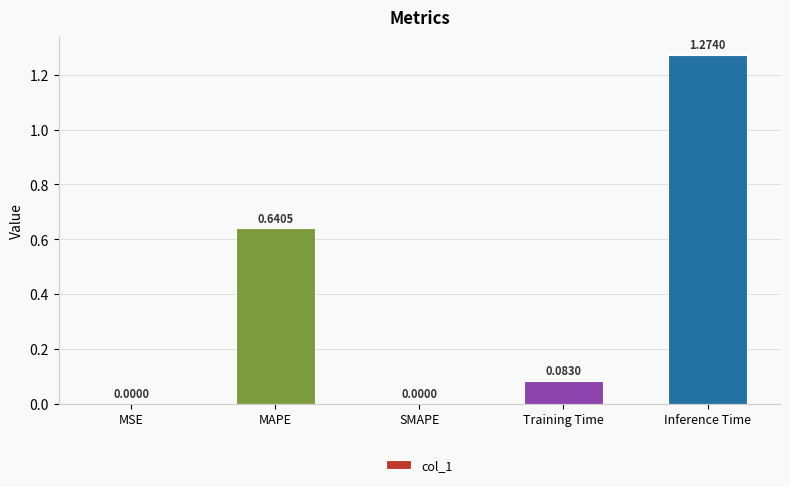

What is the average value?

0.4